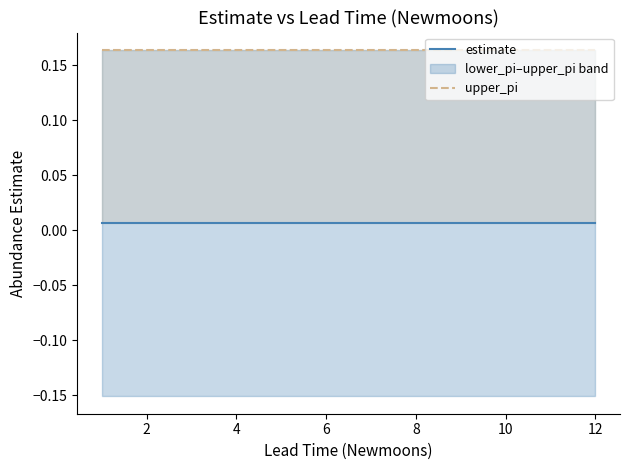

Is the value of upper_pi at 8 greater than the value of estimate at 8?

Yes